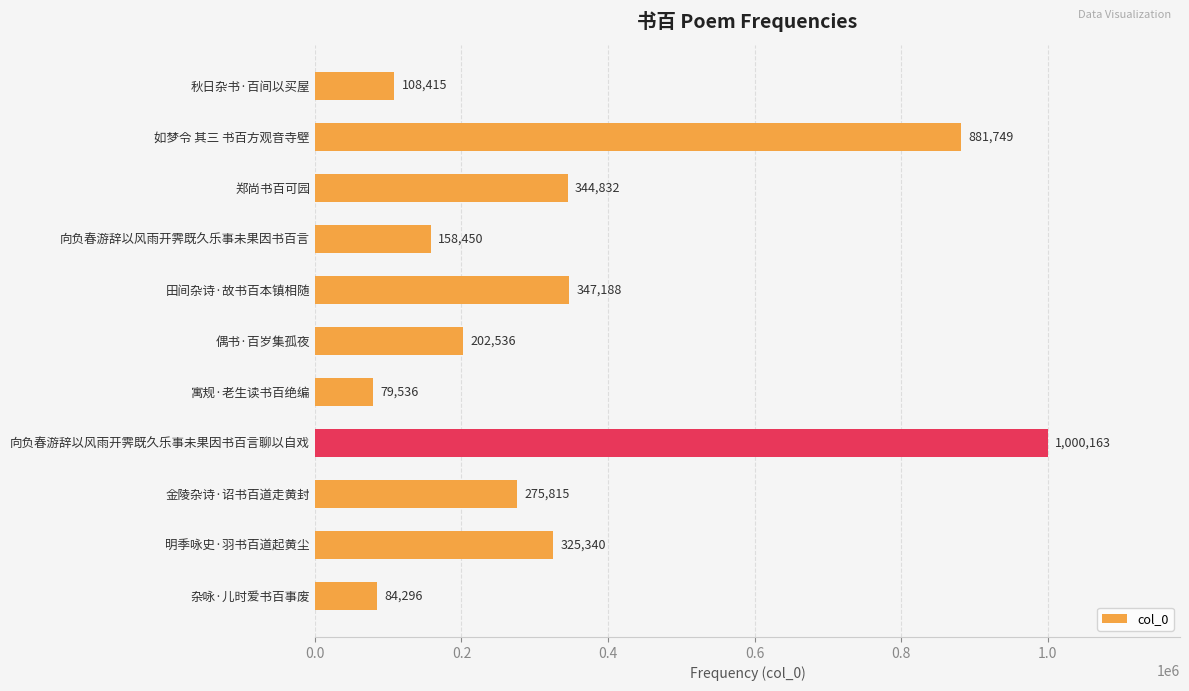

How many data points does each series have?

11